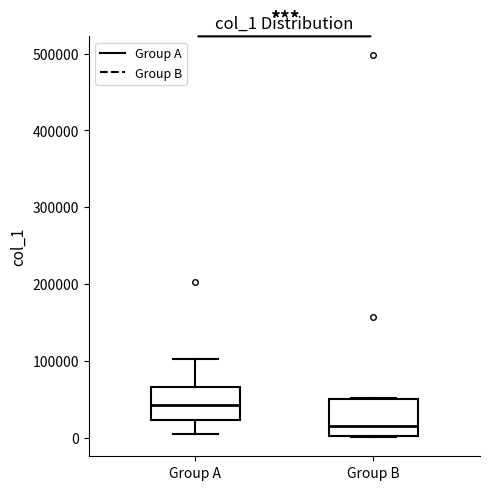

Where is the lower edge of the box for Group B on the y-axis? The values are not printed on the chart, so give them approximately, as read against the axis.

0